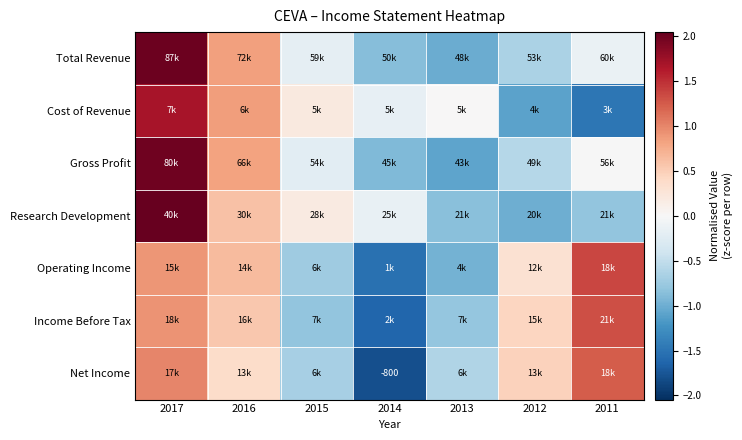

Where does the Income Before Tax series first go above 0?

2017